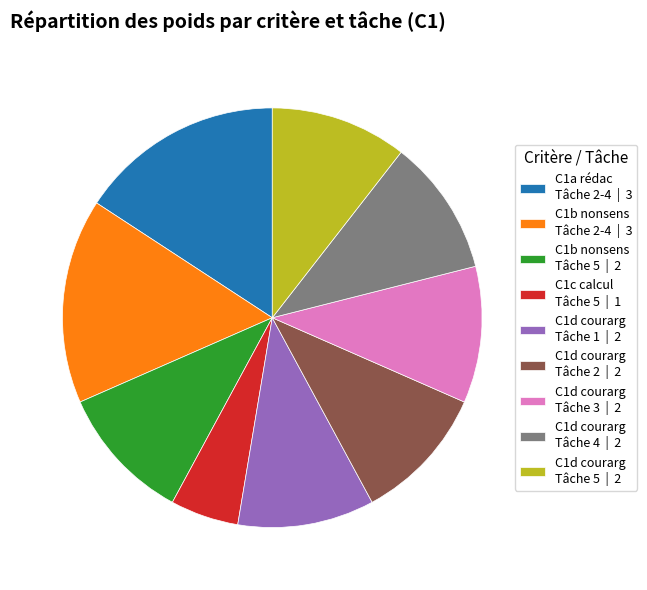

How many segments does this pie chart have?

9